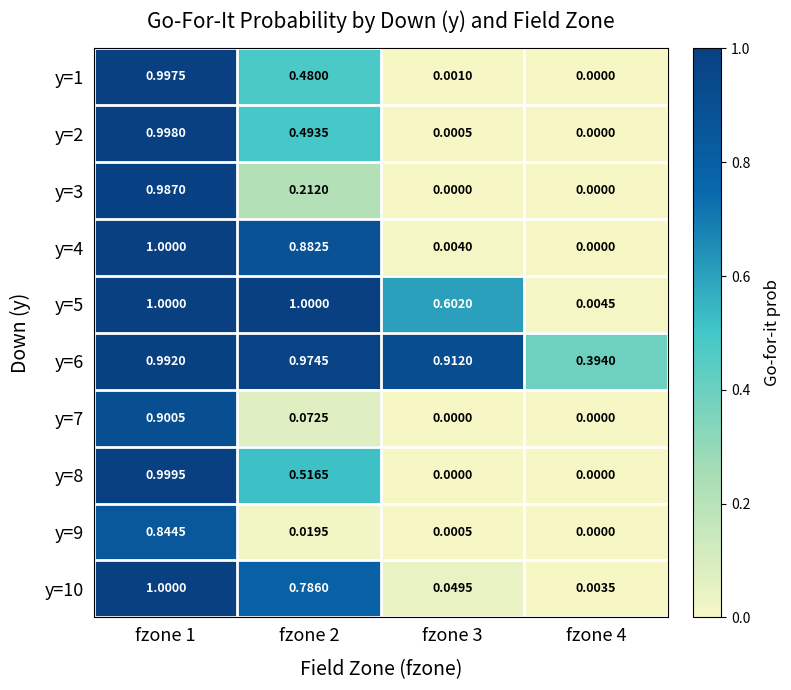

Is the value of y=5 at fzone 4 greater than the value of y=9 at fzone 4?

Yes